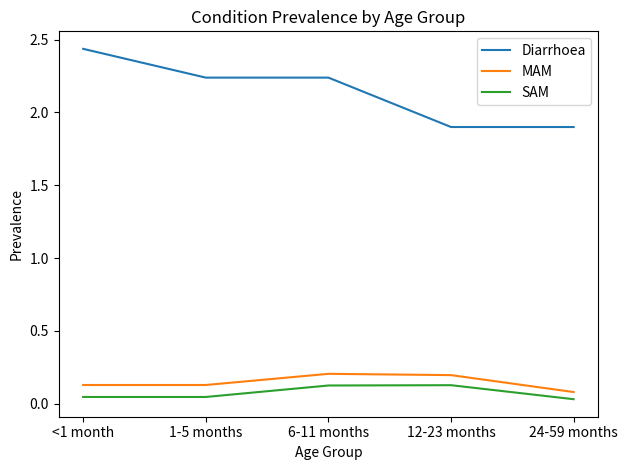

True or false: Diarrhoea and SAM intersect in this chart.

False